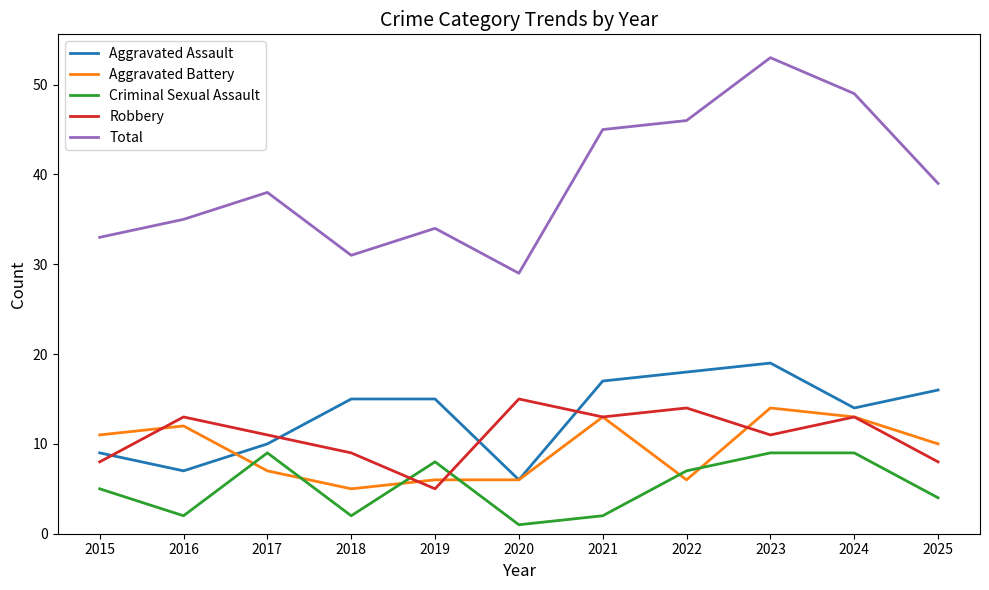

True or false: Robbery has a value of 14 at 2022.

True